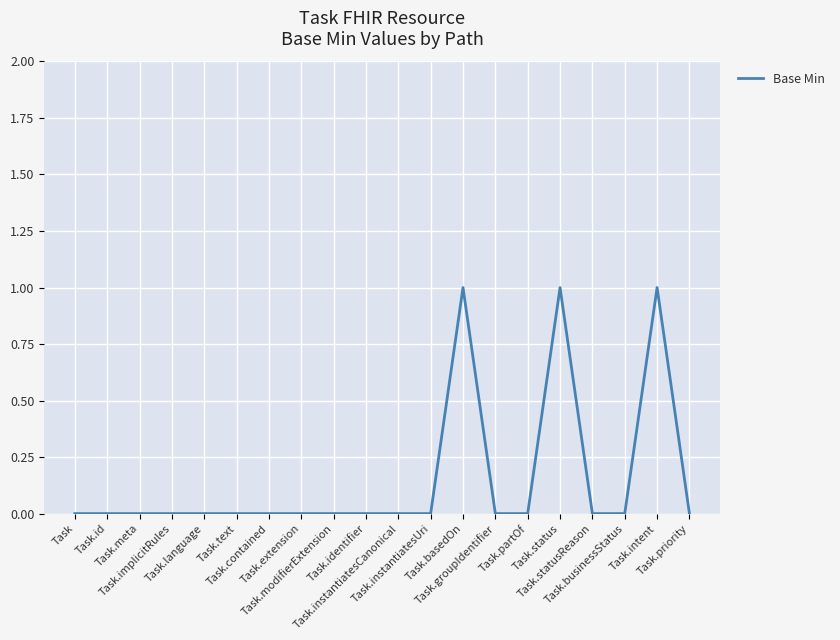

How many lines are shown in the chart?

1